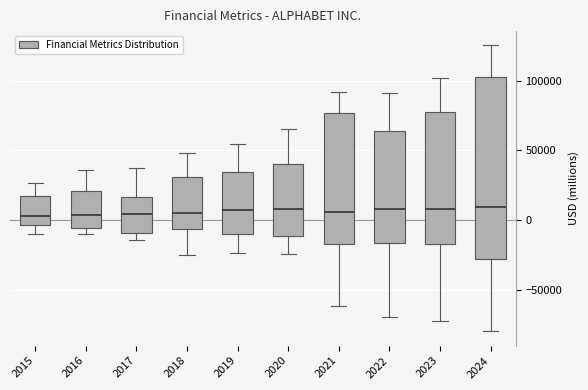

Reading left to right, read every box against the y-axis: the position of its median line, the range the box covers, and the ends of its whiskers. The values are not printed on the chart, so give them approximately, as read against the axis.

2015: median 5000, box -5000 to 15000, whiskers -10000 to 25000
2016: median 5000, box -5000 to 20000, whiskers -10000 to 35000
2017: median 5000, box -10000 to 15000, whiskers -15000 to 35000
2018: median 5000, box -5000 to 30000, whiskers -25000 to 50000
2019: median 5000, box -10000 to 35000, whiskers -25000 to 55000
2020: median 10000, box -10000 to 40000, whiskers -25000 to 65000
2021: median 5000, box -15000 to 75000, whiskers -60000 to 90000
2022: median 10000, box -15000 to 65000, whiskers -70000 to 90000
2023: median 10000, box -15000 to 75000, whiskers -70000 to 100000
2024: median 10000, box -30000 to 100000, whiskers -80000 to 125000